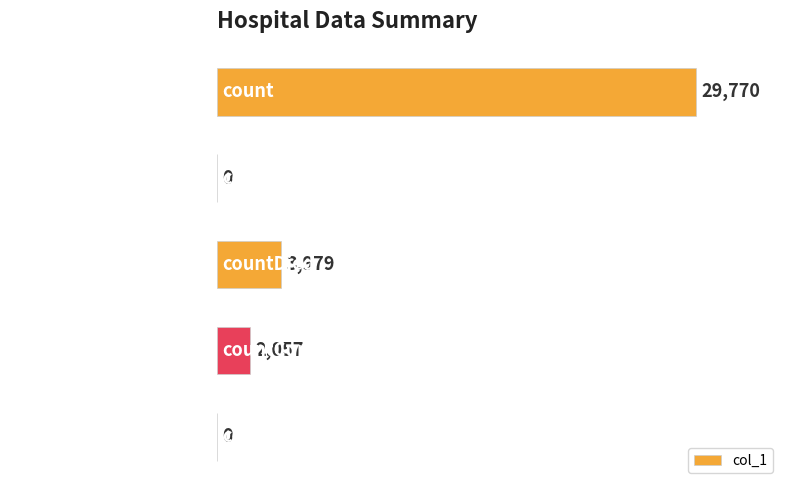

What is the average value?

7161